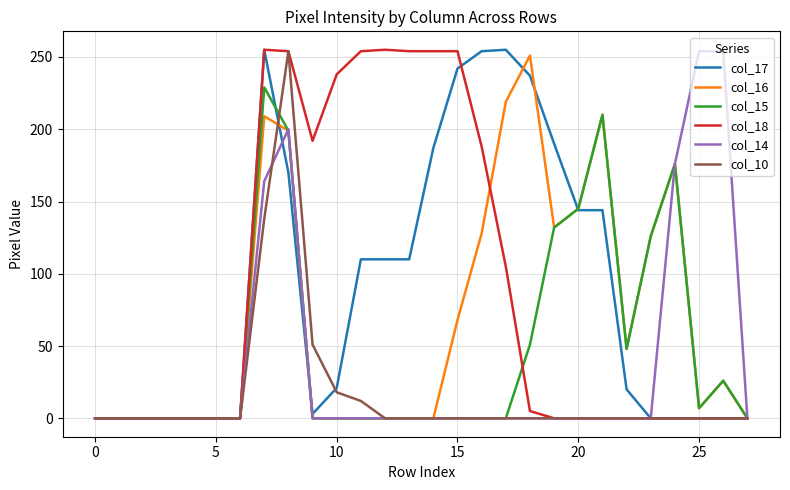

What is the greatest value displayed?

255